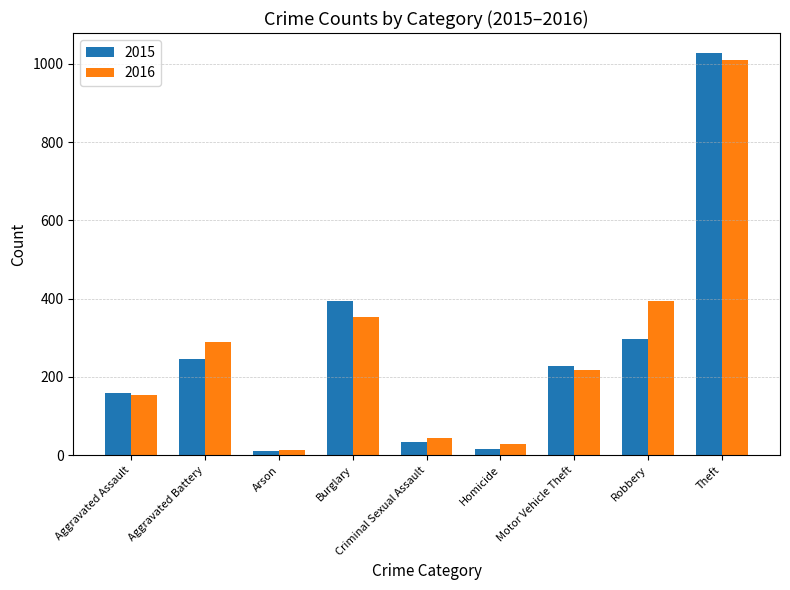

At which label does 2016 reach its minimum?

Arson